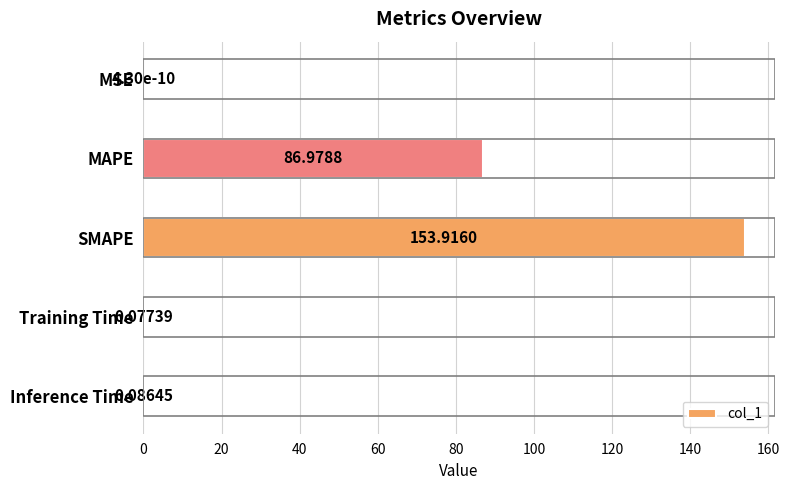

At which label is the value closest to 76?

MAPE